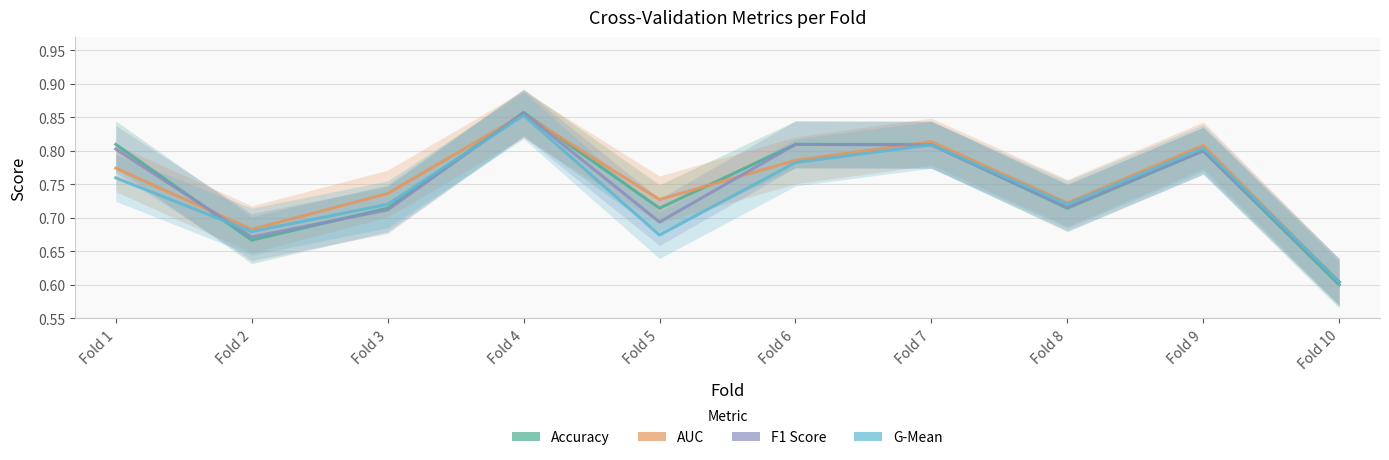

True or false: auc has more than 2 points higher than both neighbors.

True